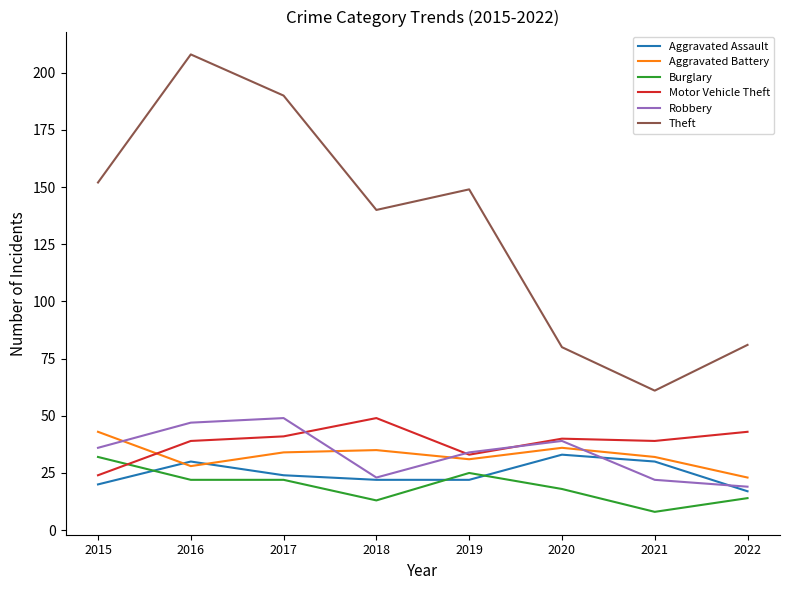

True or false: Burglary has a value of 22 at 2017.

True